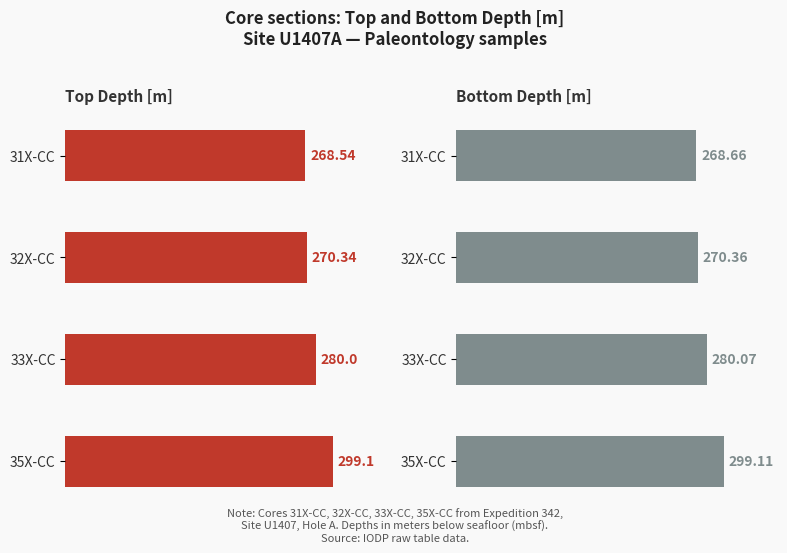

Which has a higher value, 33X-CC or 35X-CC?

35X-CC